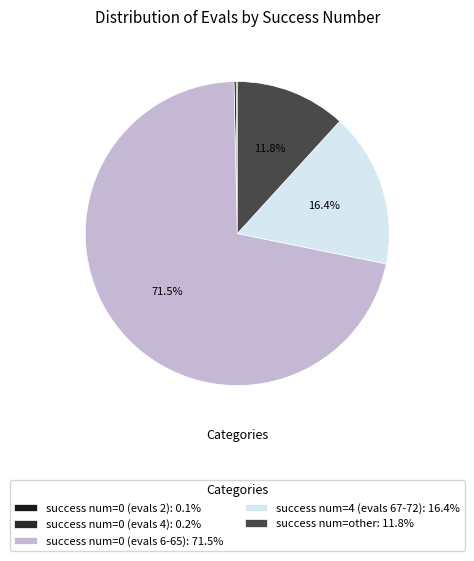

To the nearest percent, what is the average slice percentage?

20%